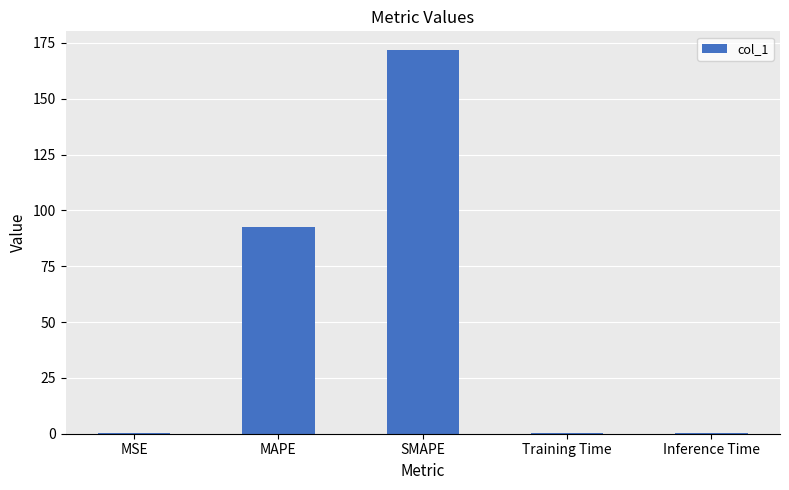

What is the greatest value displayed?

171.6